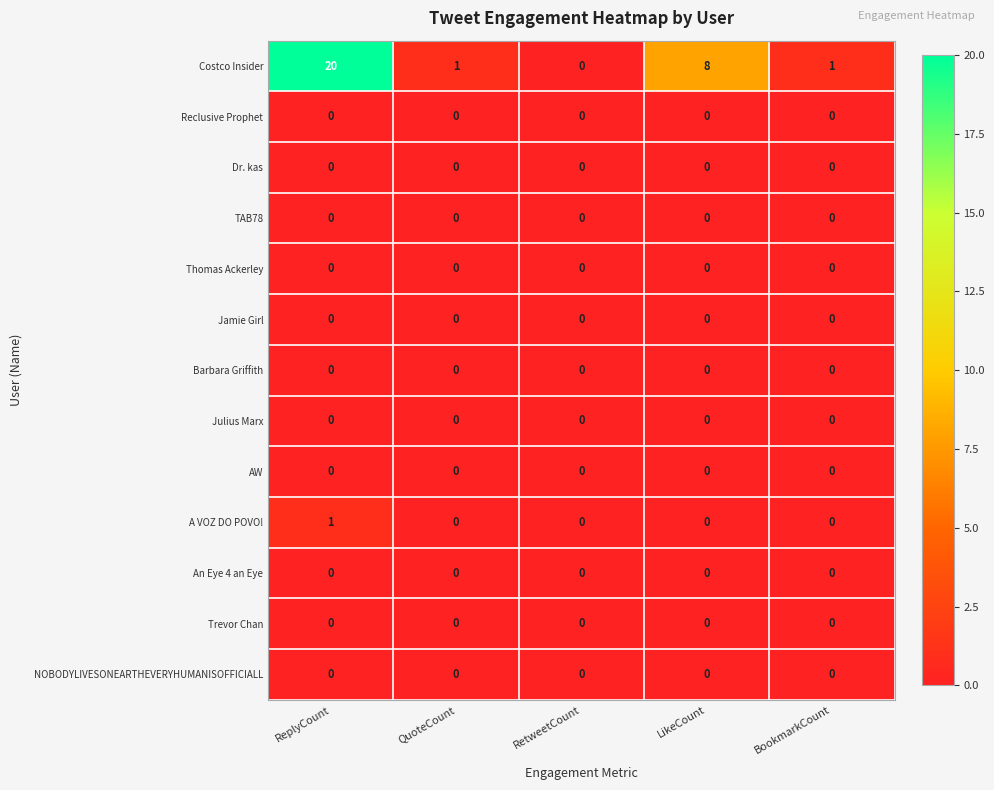

At which label does A VOZ DO POVO! reach its peak?

ReplyCount